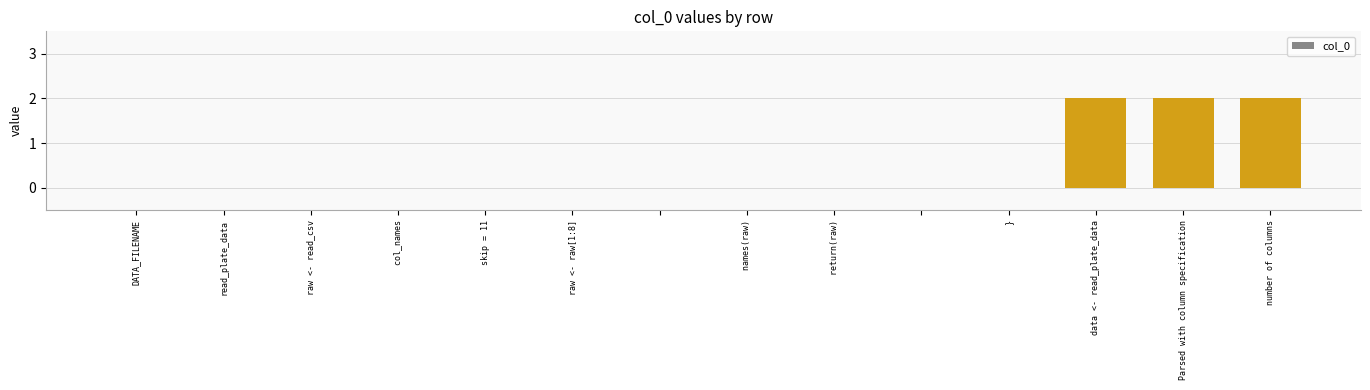

What is the sum of all values?

6